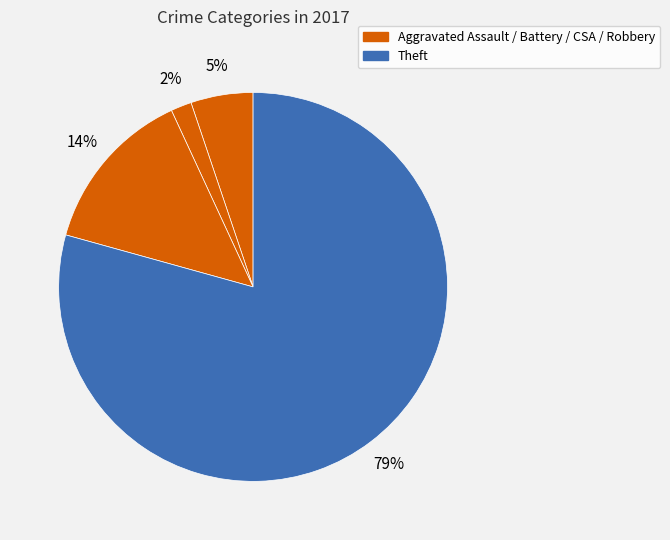

Does any single category account for the majority?

Yes